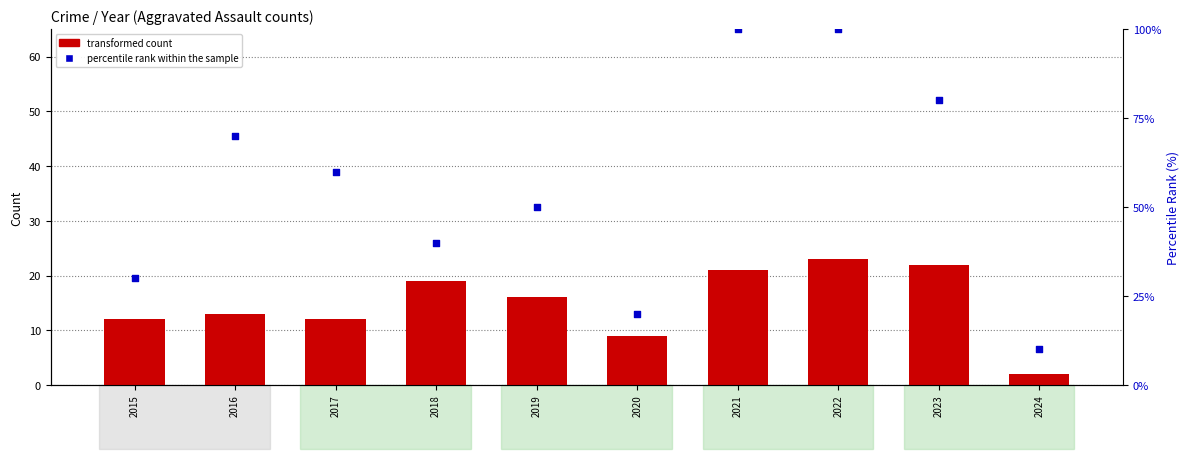

Is the value of percentile rank within the sample at 2016 greater than the value of transformed count at 2015?

Yes